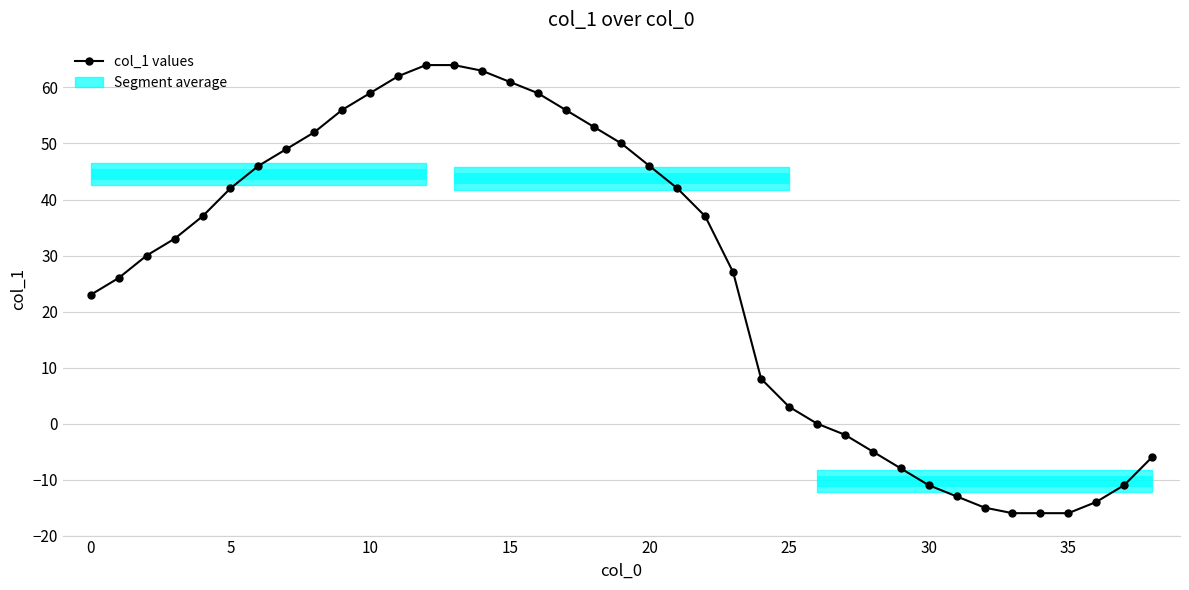

What is the minimum value shown in the chart?

-16